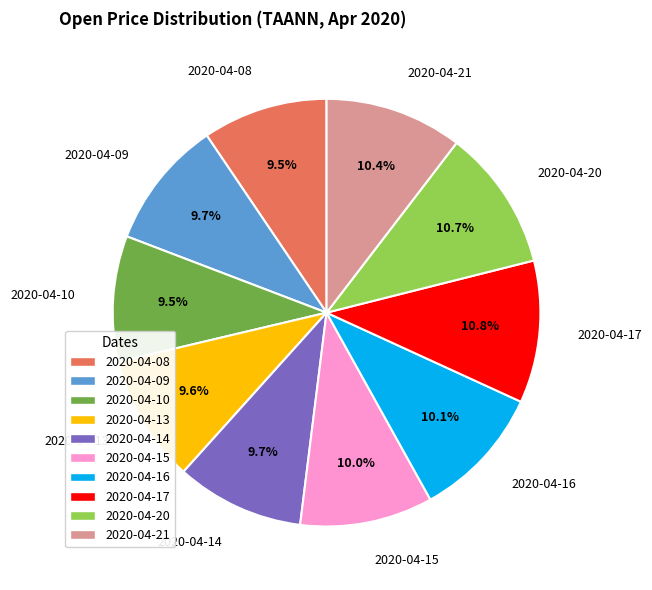

Do 2020-04-09 and 2020-04-15 together represent more than half of the pie?

No